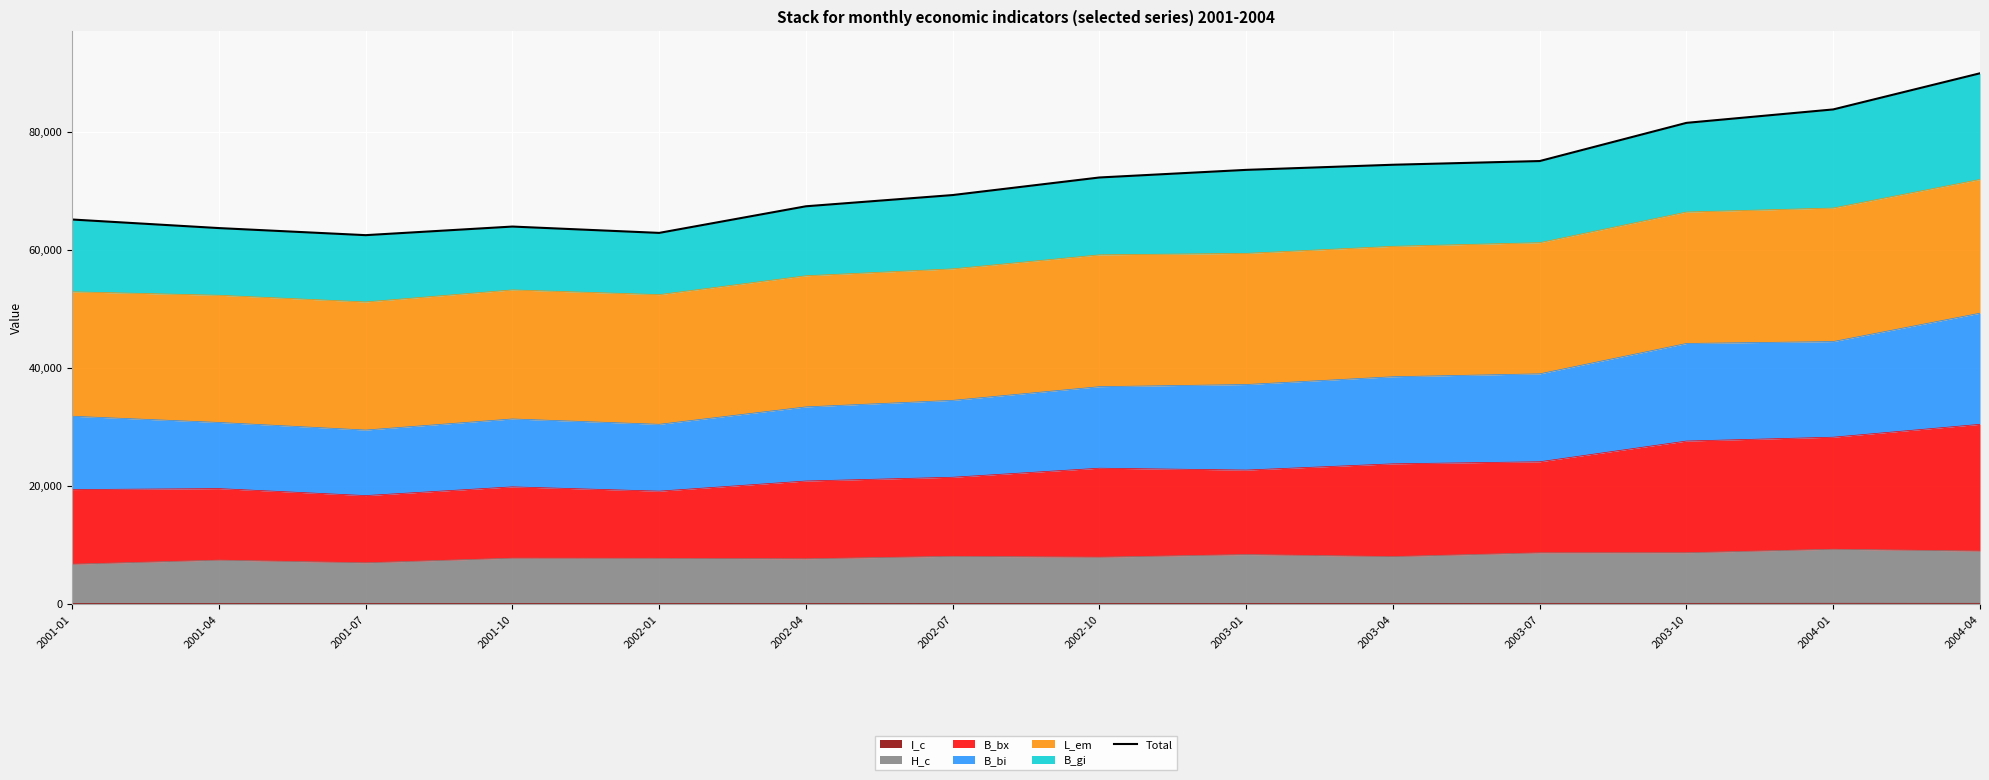

Rank the categories by value from highest to lowest.

2004-04, 2004-01, 2003-10, 2003-07, 2003-04, 2003-01, 2002-10, 2002-07, 2002-04, 2001-01, 2001-10, 2001-04, 2002-01, 2001-07